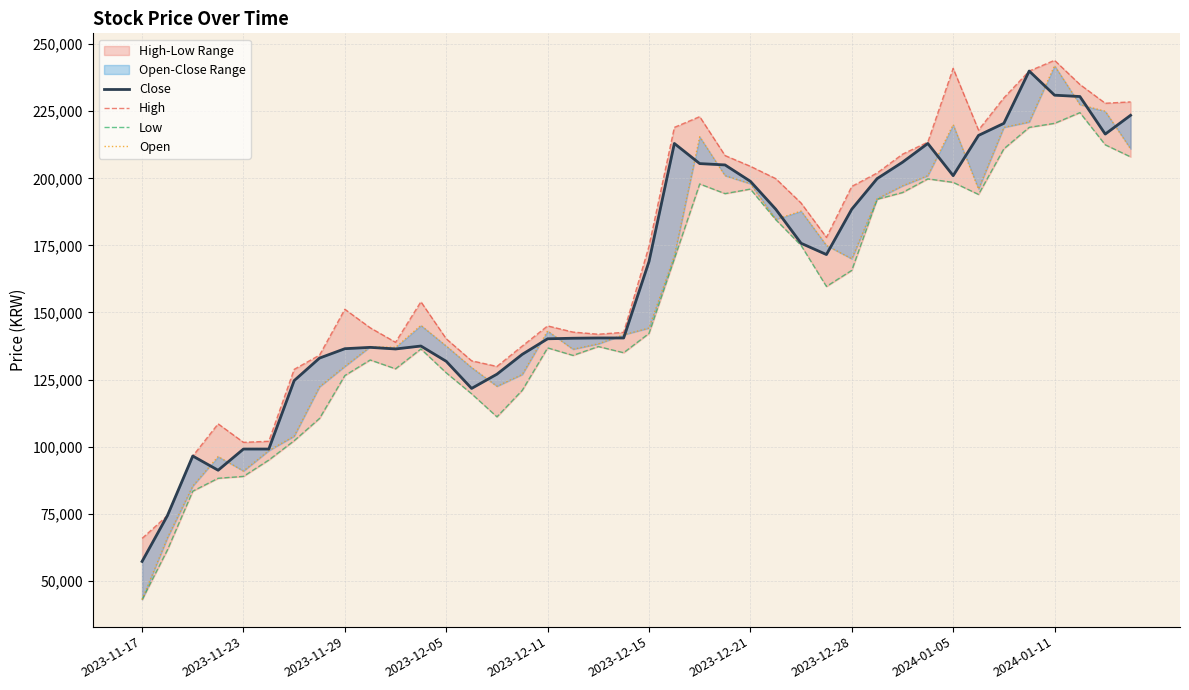

Does the chart display data point markers on the line(s)?

No